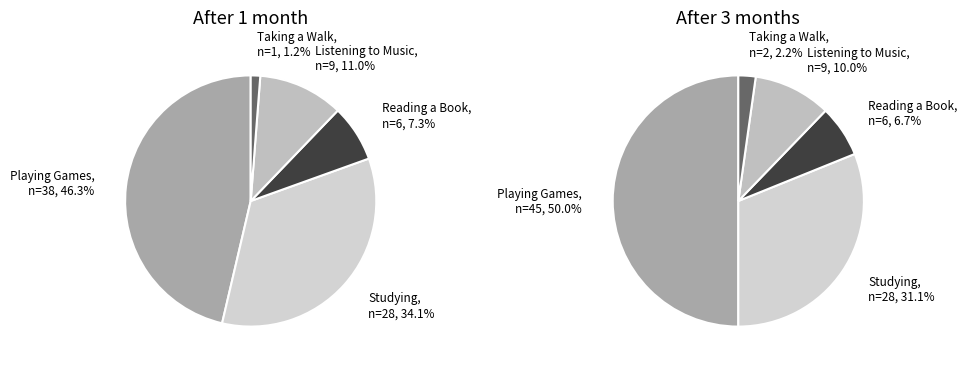

Is it true that Listening to Music is 11% of the pie?

True